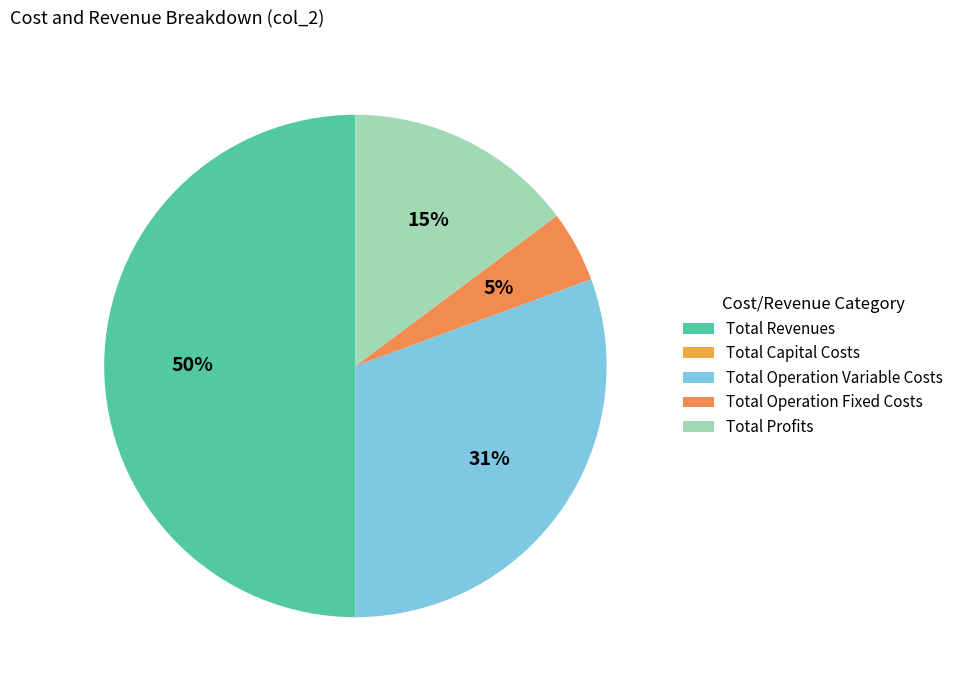

To the nearest percent, what portion does Total Operation Fixed Costs represent?

5%